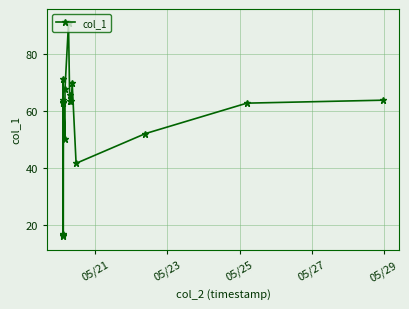

What is the sum of all values?

1003.7